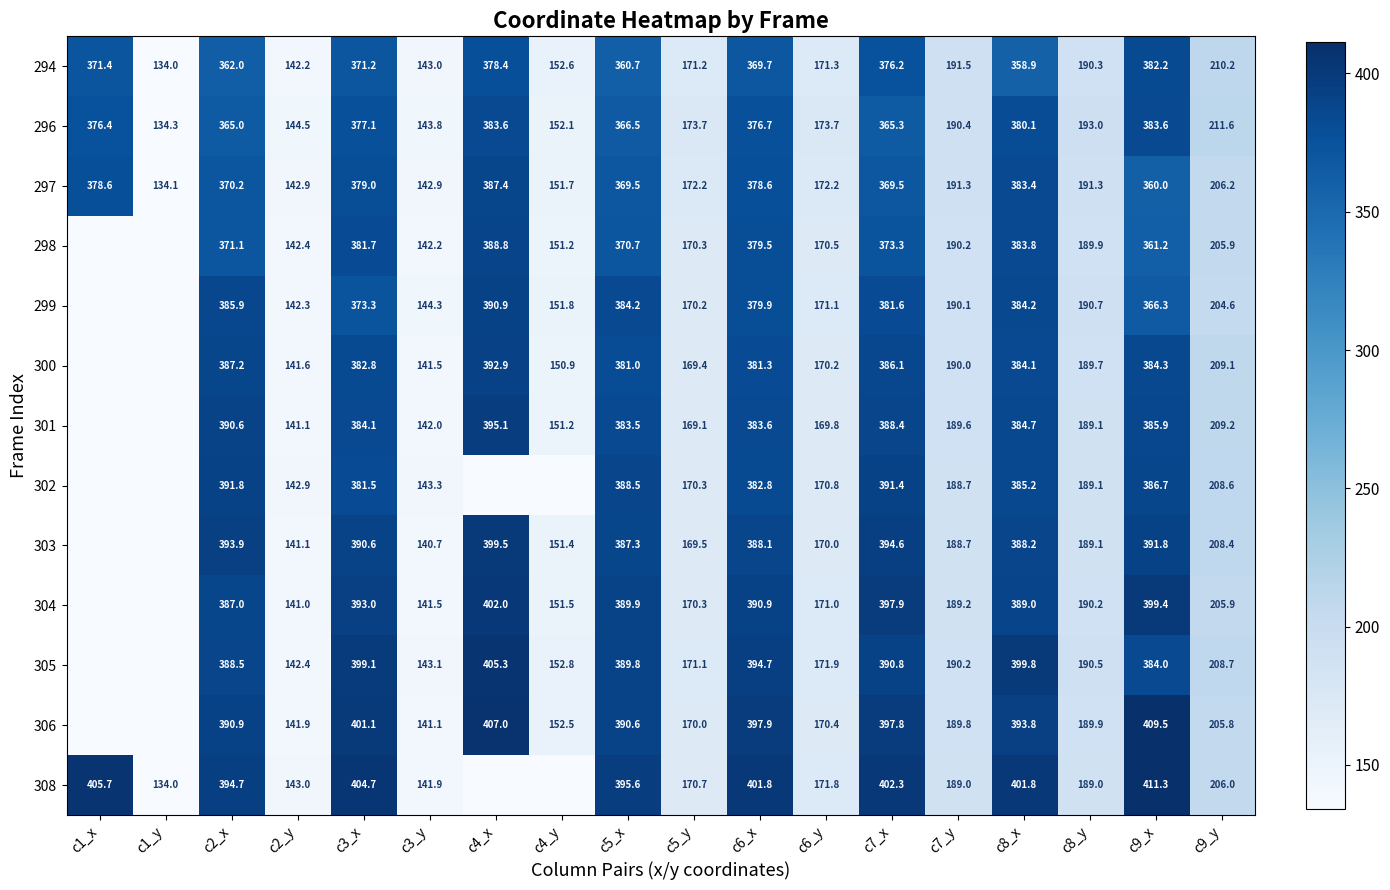

At how many categories does at least one series exceed 21?

18